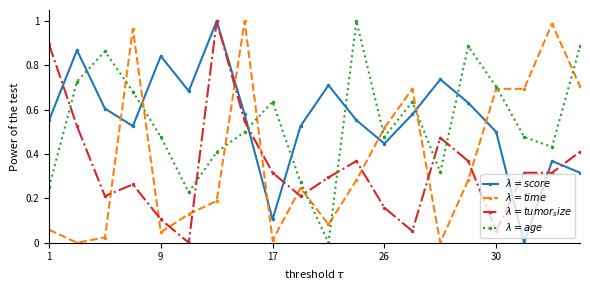

How many distinct data groups are displayed?

4